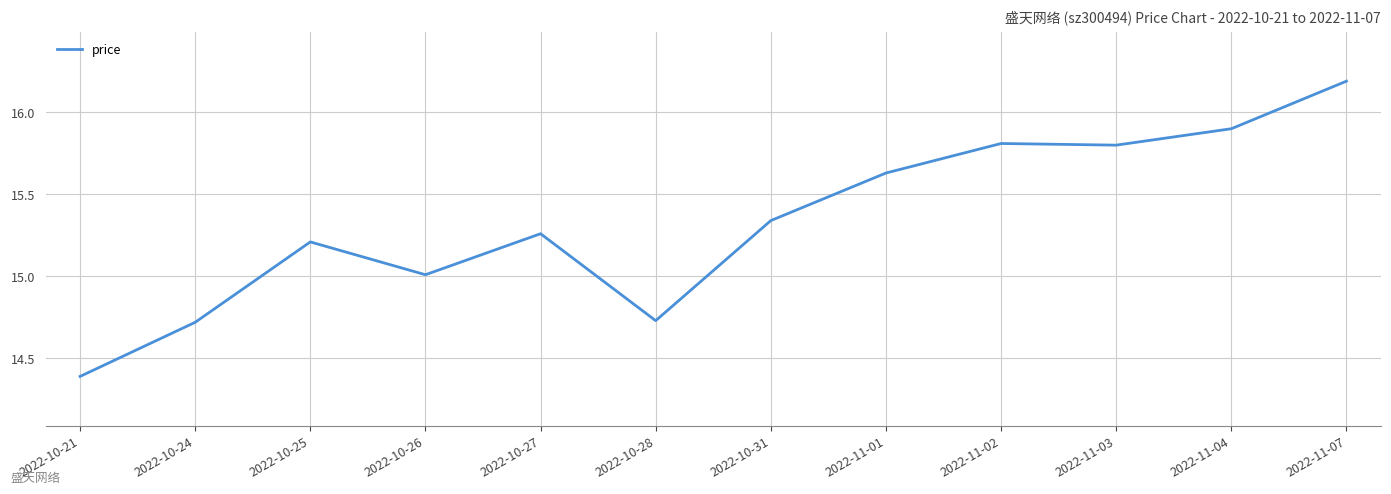

The value at 2022-11-04 is 15.9. True or false?

True